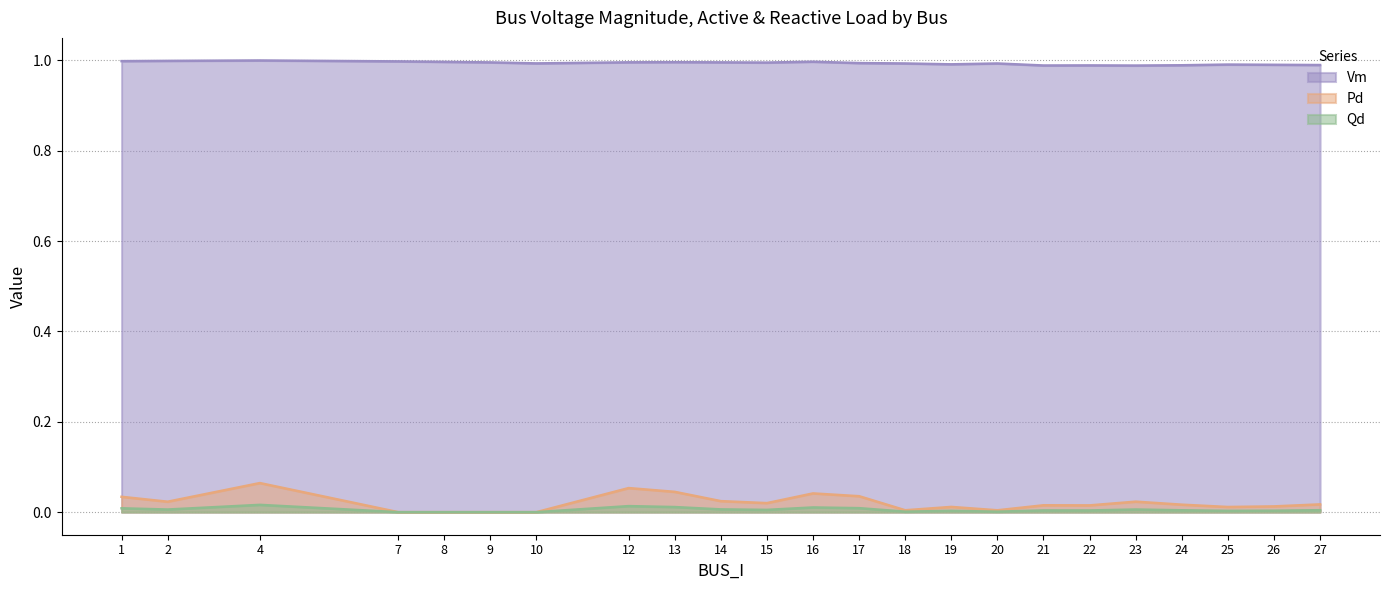

The Pd series shows 0.0 at 13. True or false?

True